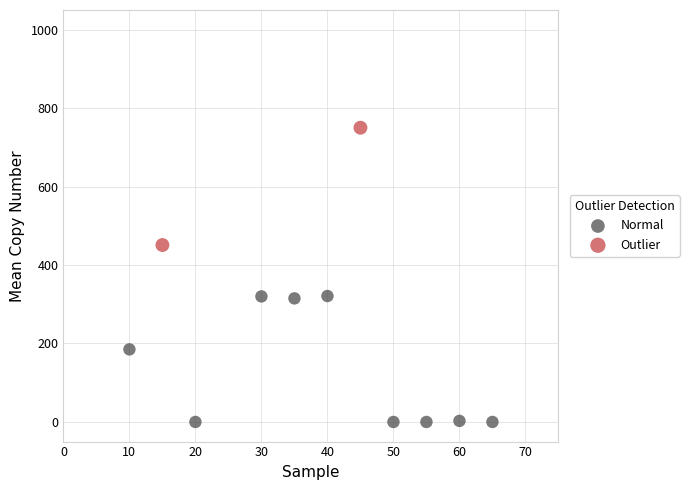

What are all the series names shown in the legend?

Normal, Outlier